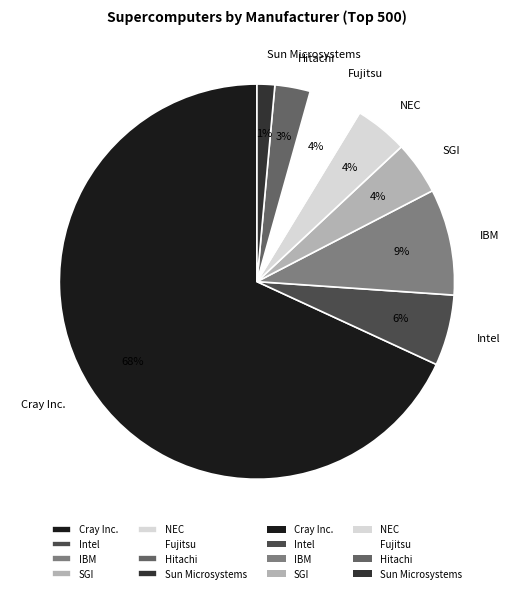

True or false: SGI accounts for 4% of the total.

True